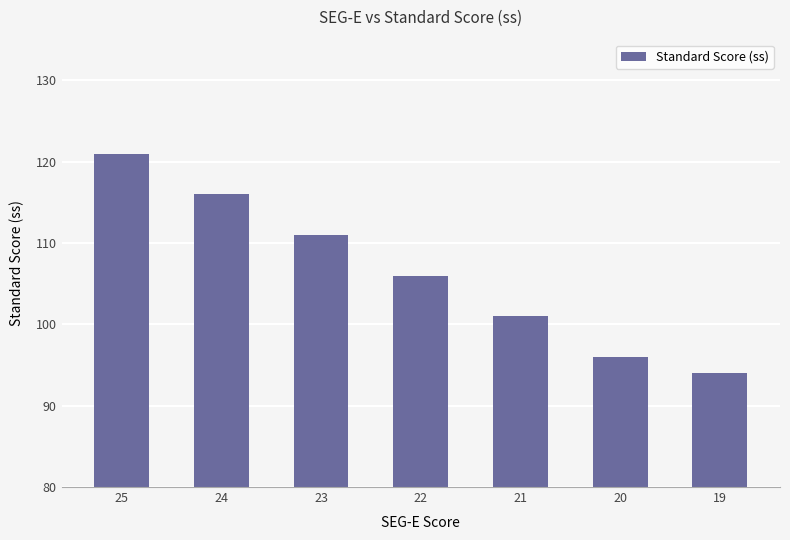

What is the average value?

106